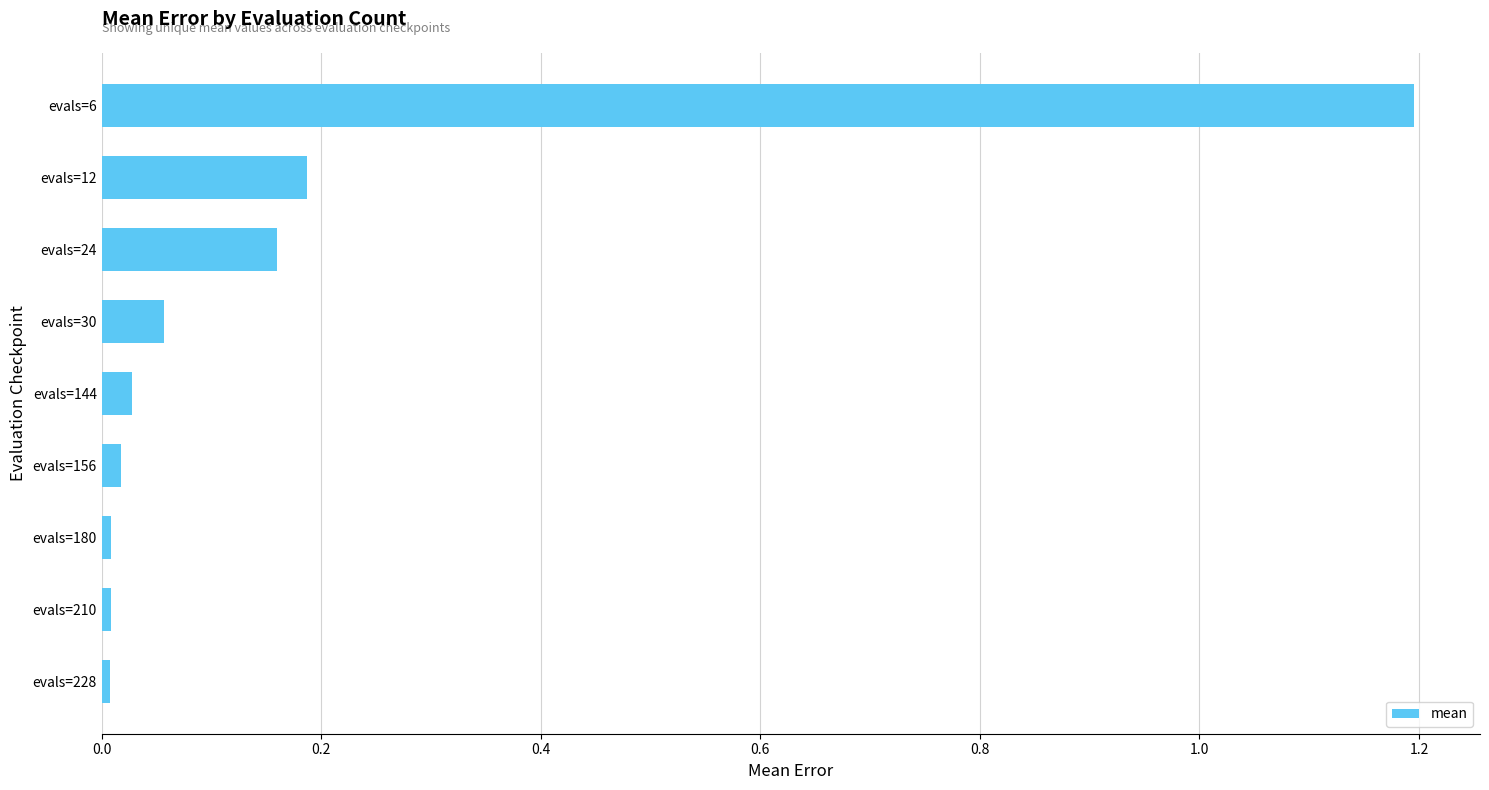

What is the difference between the maximum and minimum values?

1.2